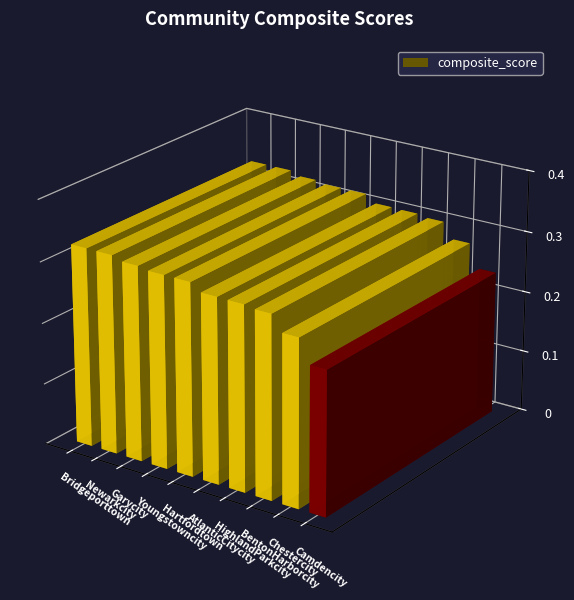

What is the change in value from HighlandParkcity to Camdencity?

-0.1